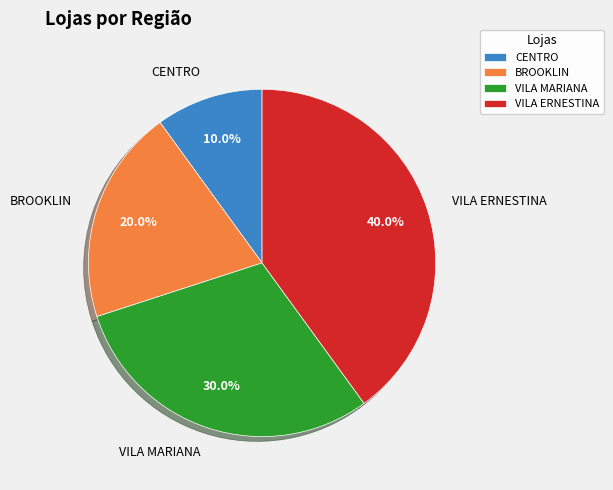

Is it true that CENTRO is 1% of the pie?

False